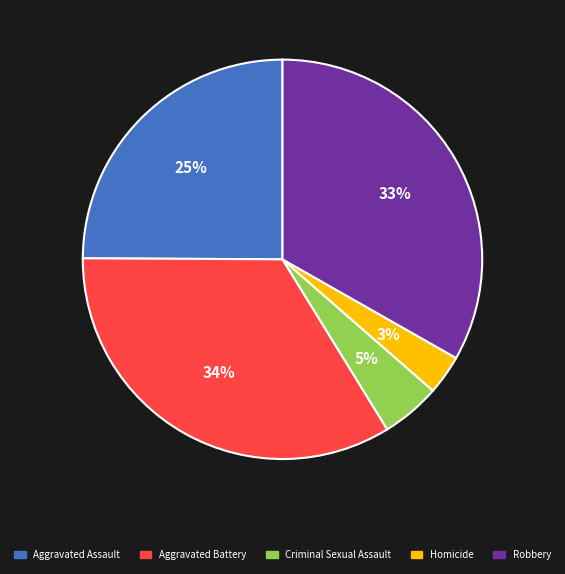

To the nearest percent, what portion does Aggravated Assault represent?

25%